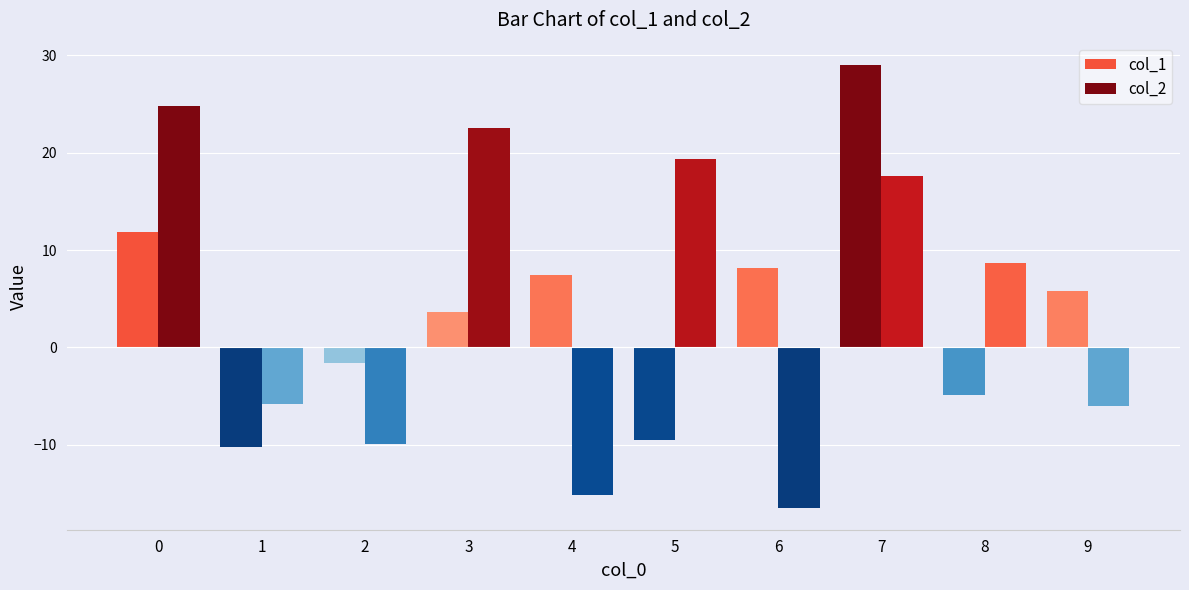

How many data points in col_1 are above 5?

5